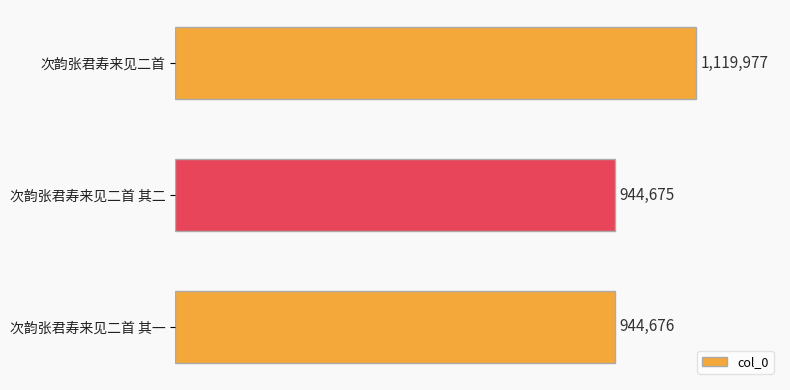

List the labels in order of value, smallest first.

次韵张君寿来见二首 其二, 次韵张君寿来见二首 其一, 次韵张君寿来见二首